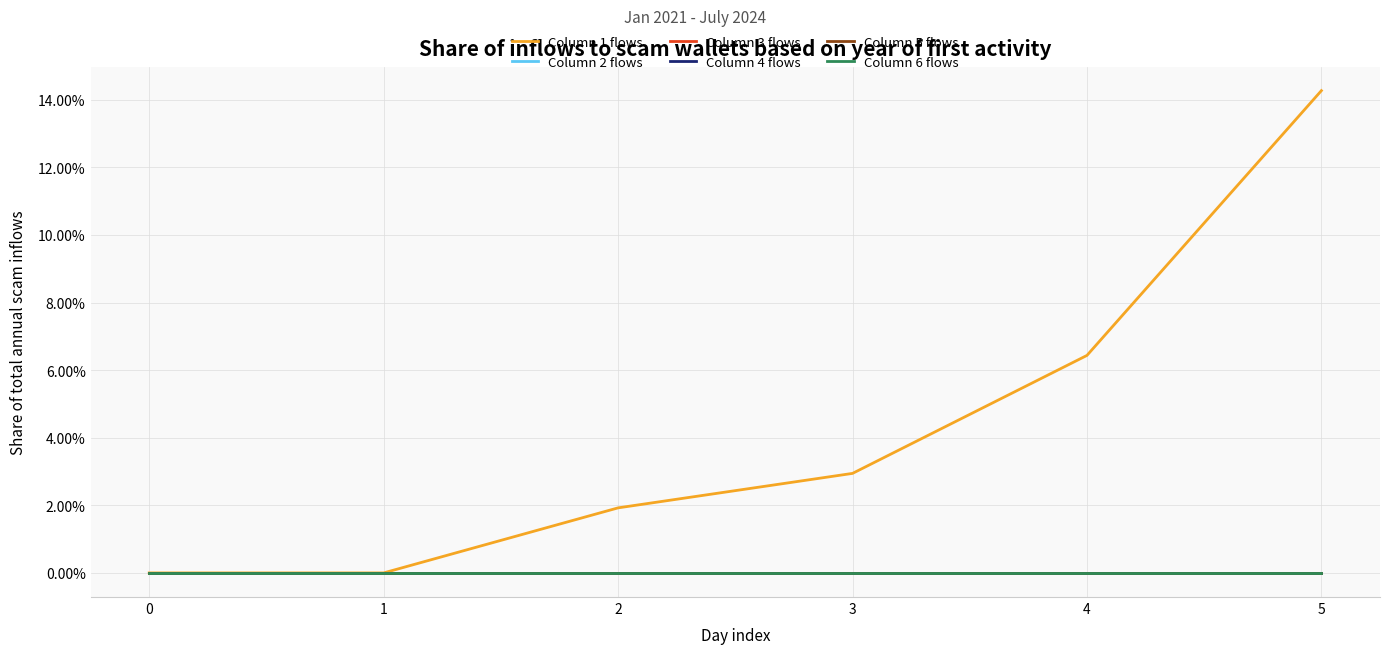

How many lines are shown in the chart?

6